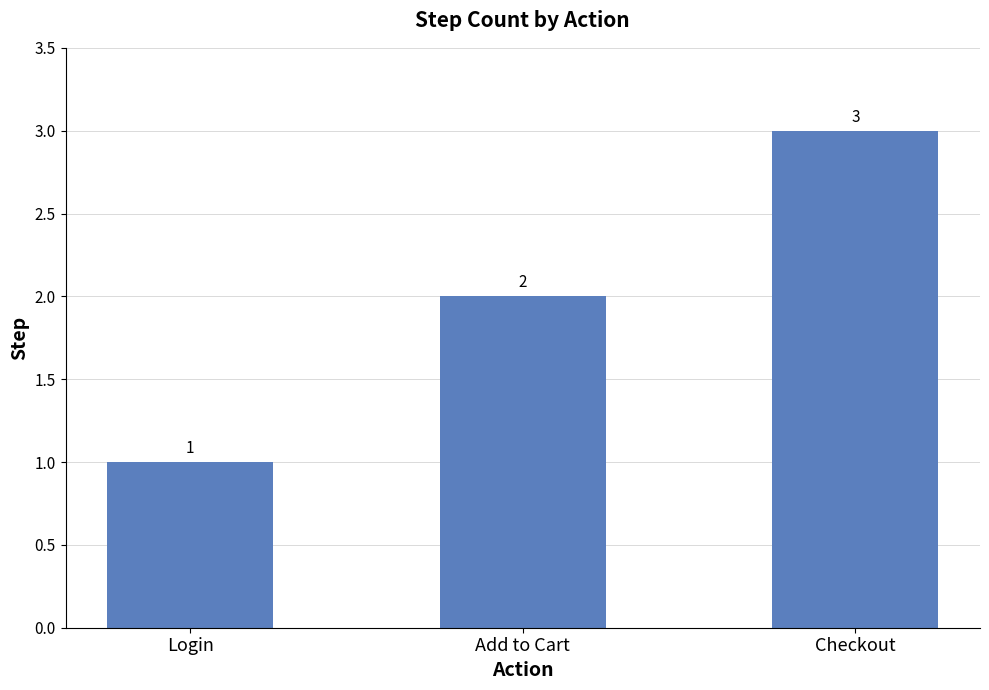

At which category does the chart reach its peak across all series?

Checkout